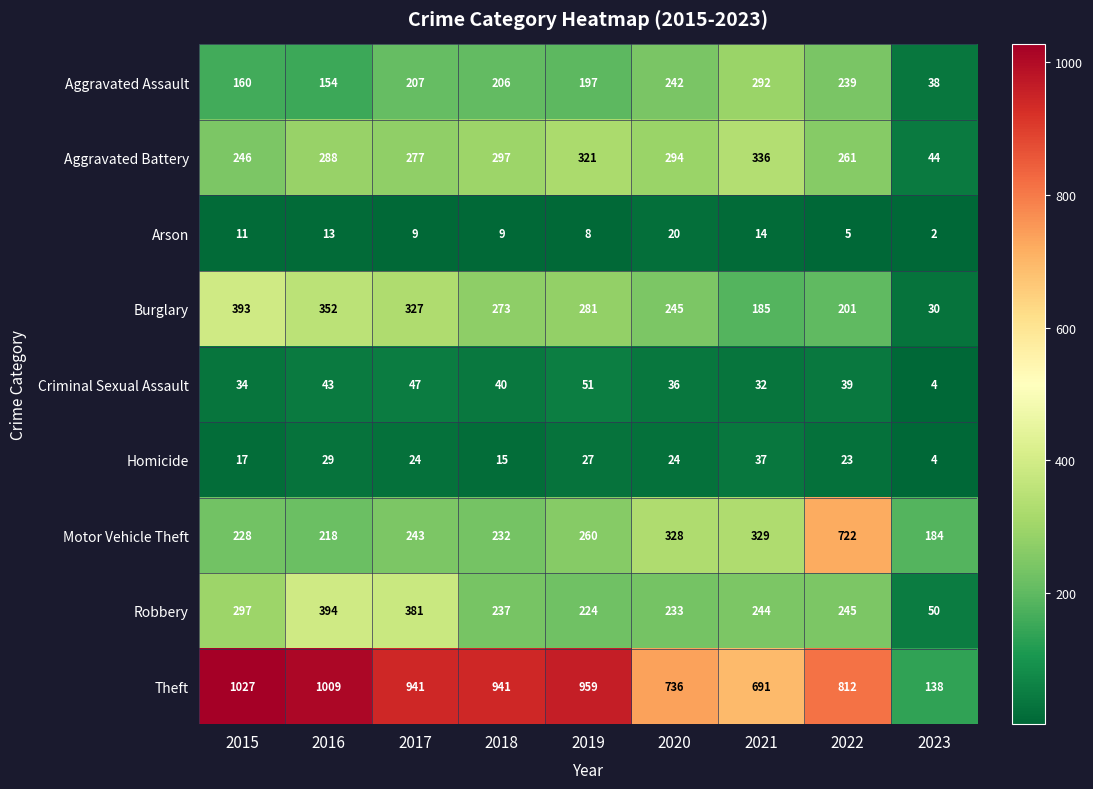

What is the difference between the maximum and minimum values in the Robbery series?

344